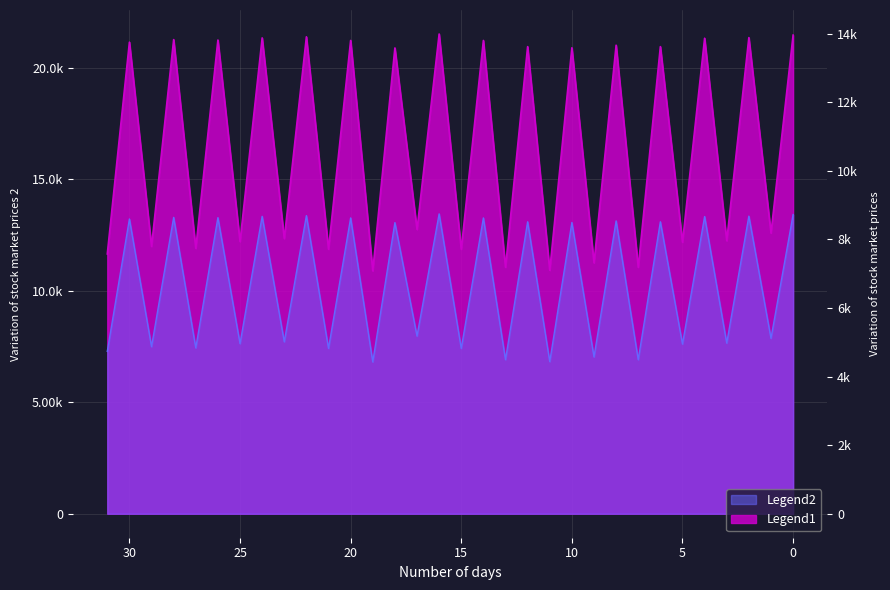

What is the approximate value at 9?

11253.7